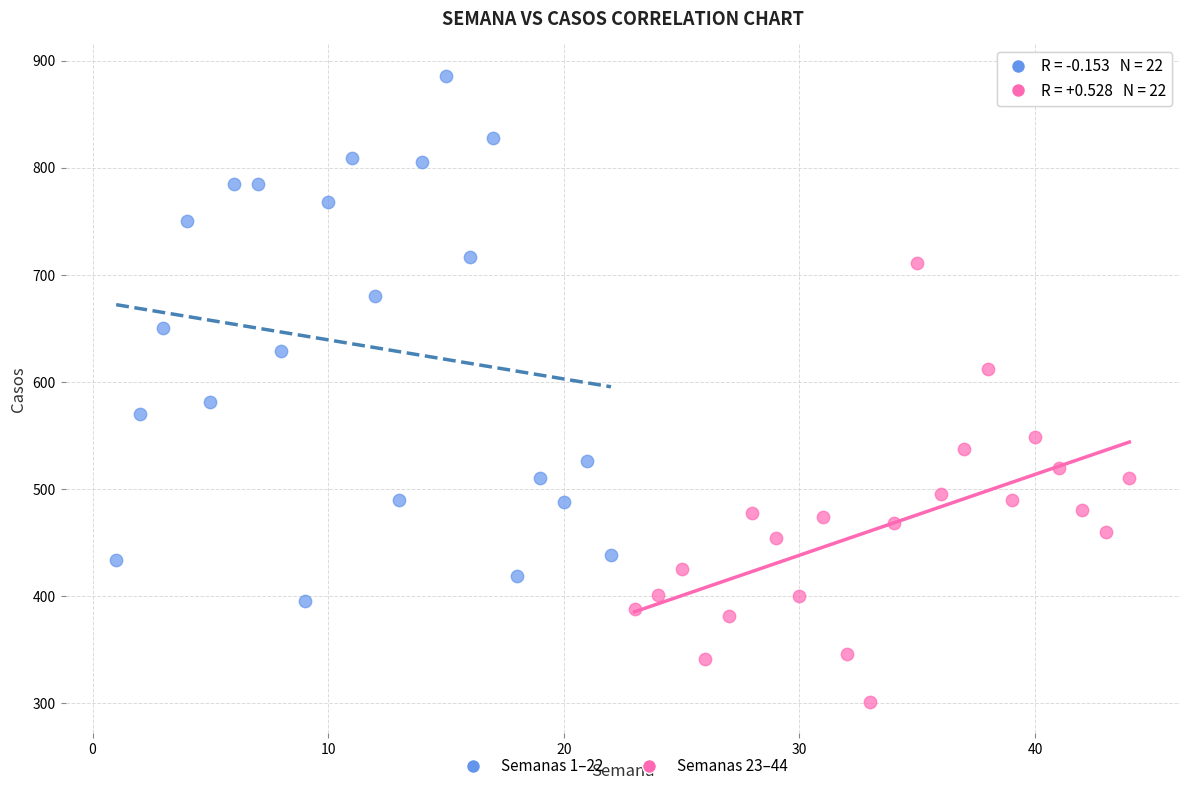

Which series reaches the maximum Y coordinate?

Semanas 1–22